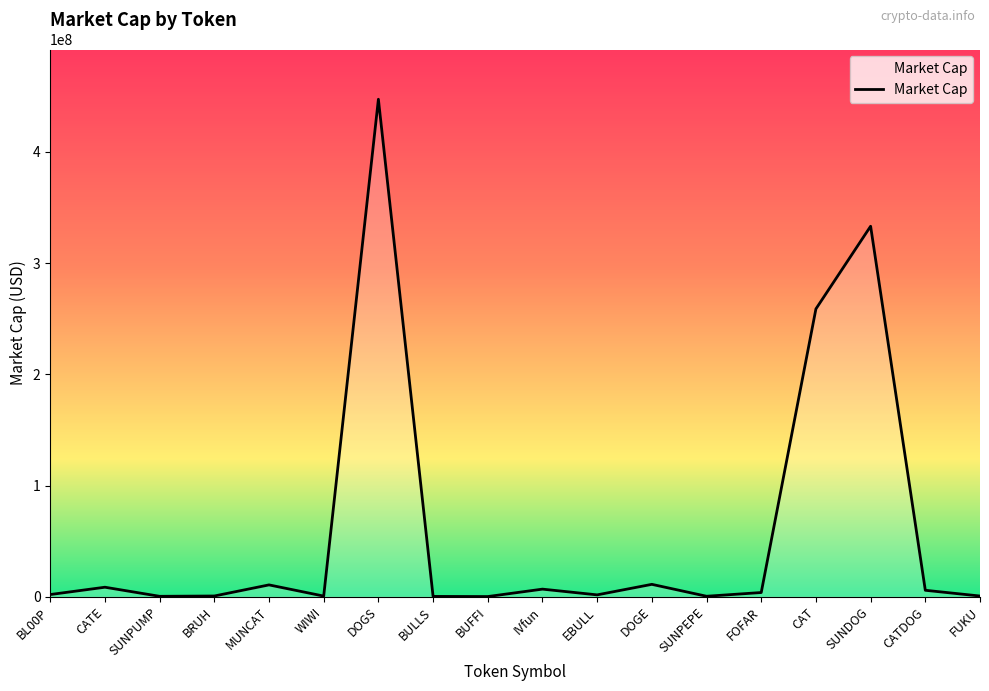

The chart shows a value of 647027285.3 at DOGS. True or false?

False